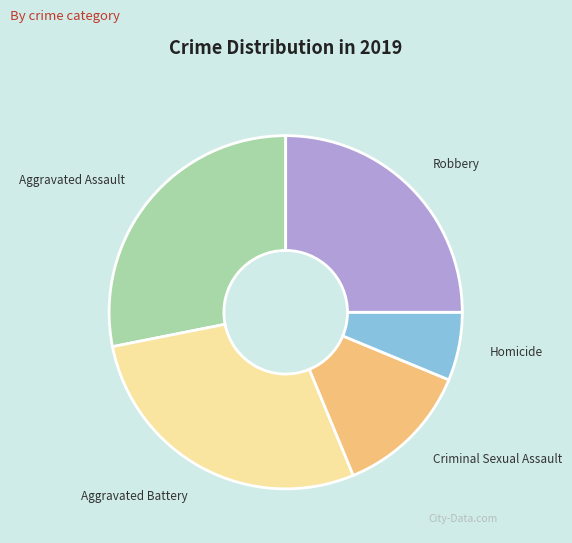

Is Robbery the majority of the pie?

No